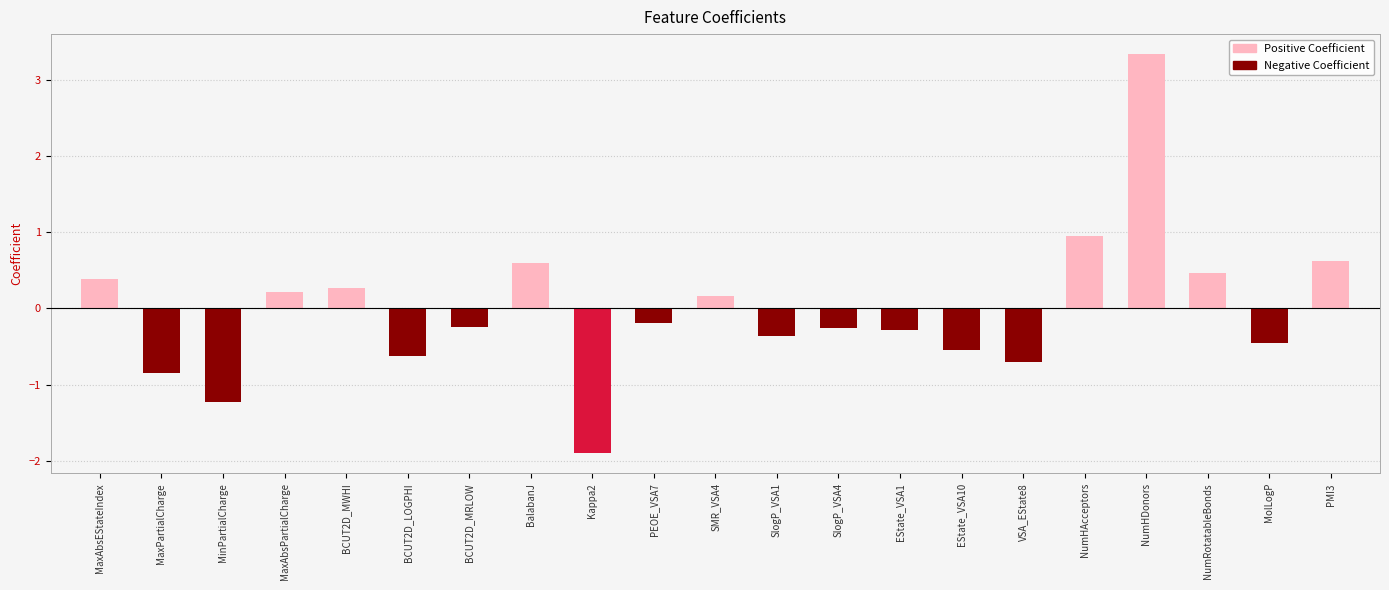

What is the difference between the maximum and minimum values?

5.2